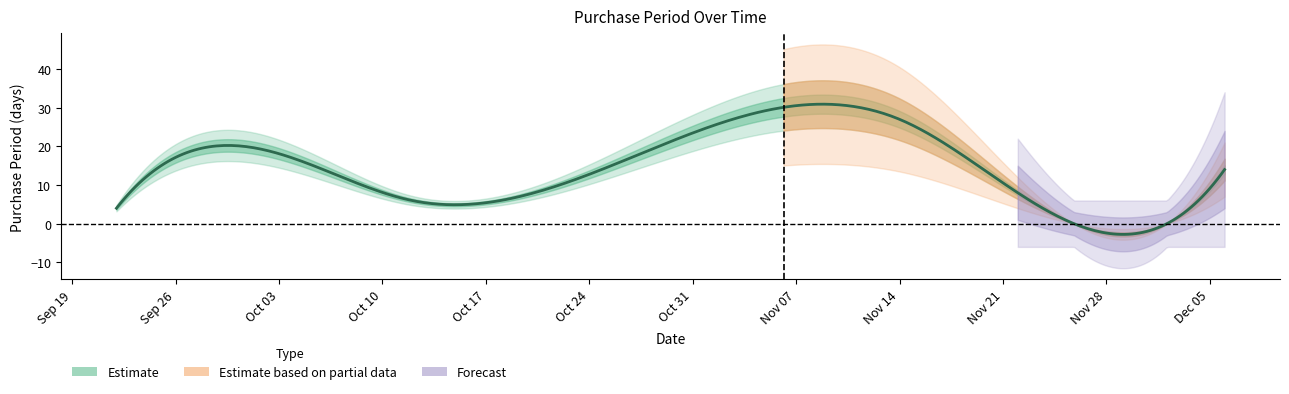

What is the difference between the values at 2017-10-12 and 2017-11-14?

21